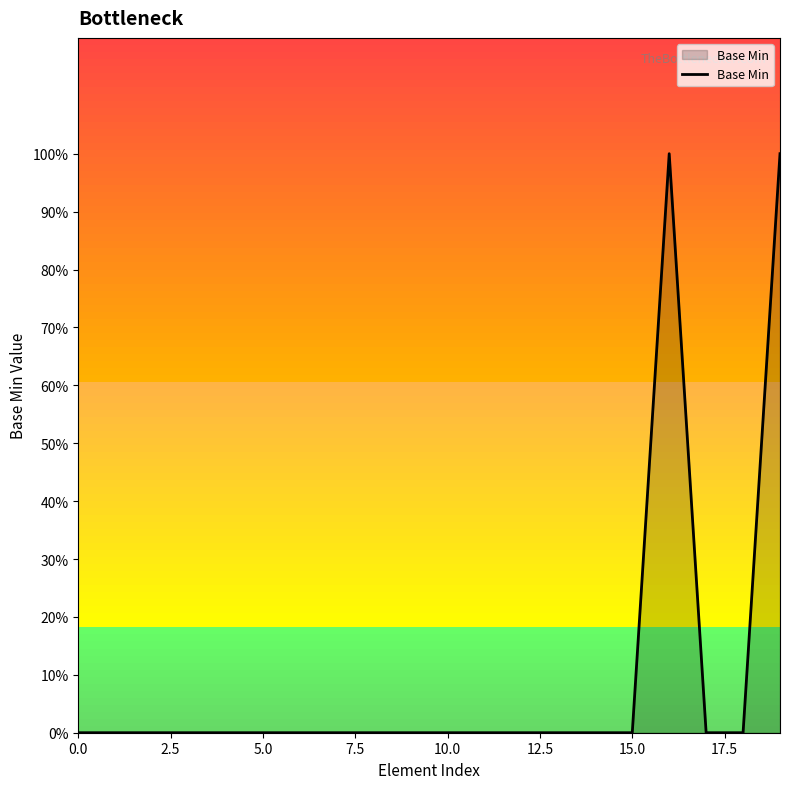

How many points are higher than both their immediate neighbors (excluding endpoints)?

1